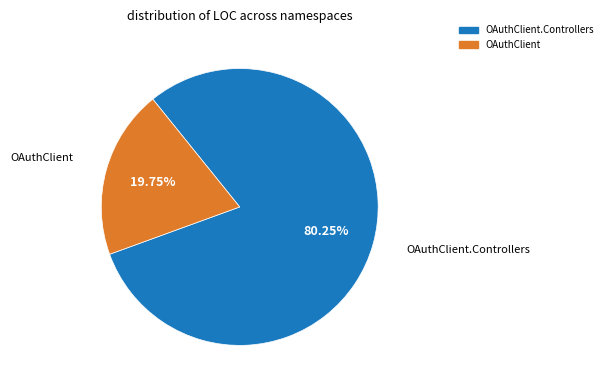

Is there any slice that represents more than half of the pie?

Yes